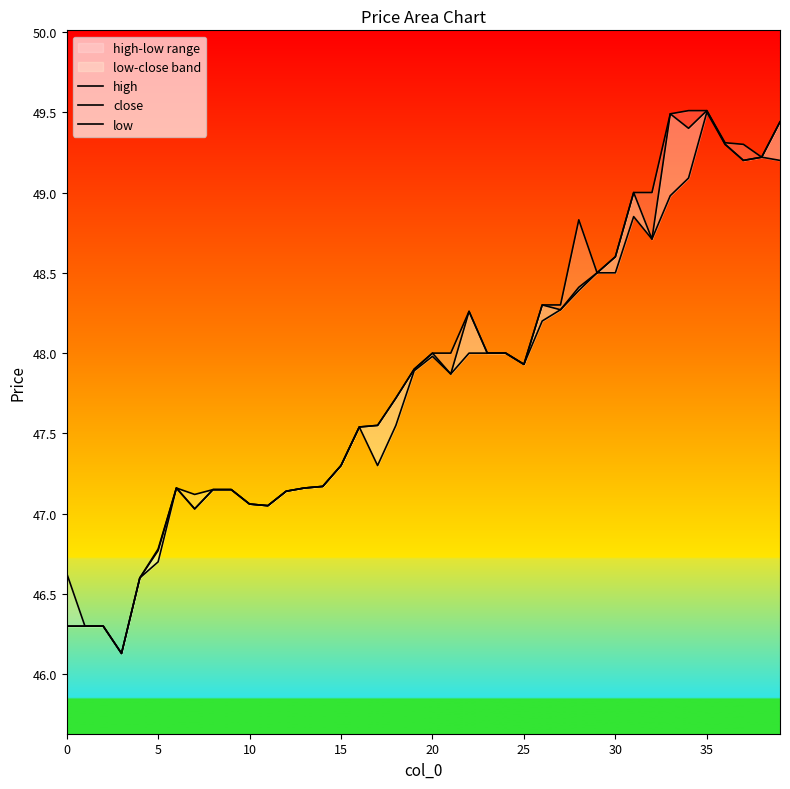

Between 5 and 35, which series saw the biggest shift?

high